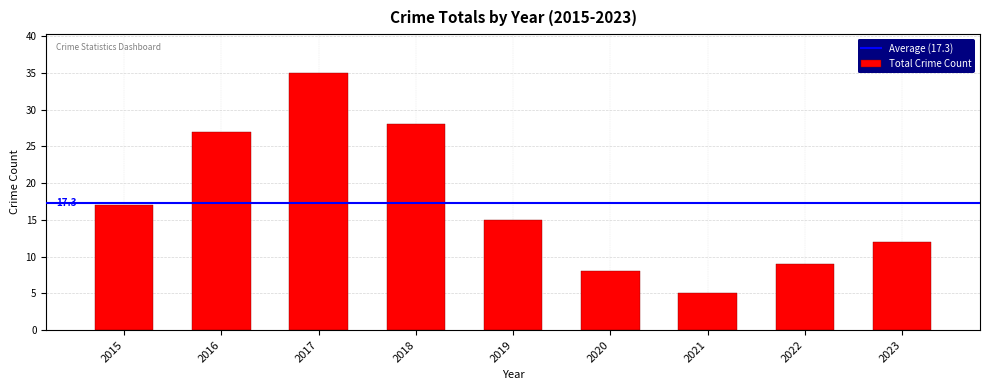

At which label does the data first exceed 15?

2015